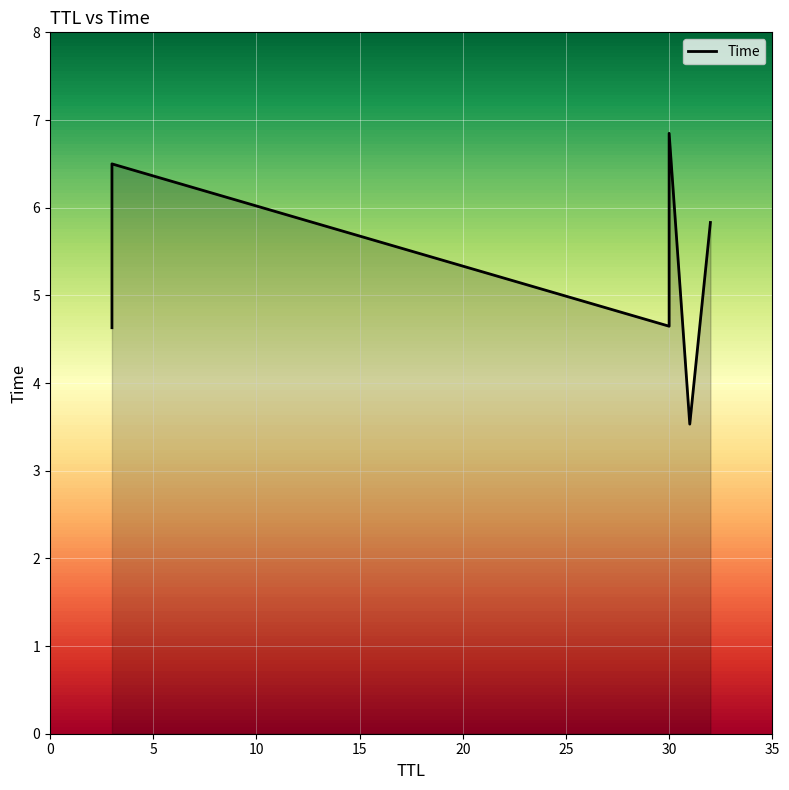

What is the difference between the second highest and second lowest values?

1.9